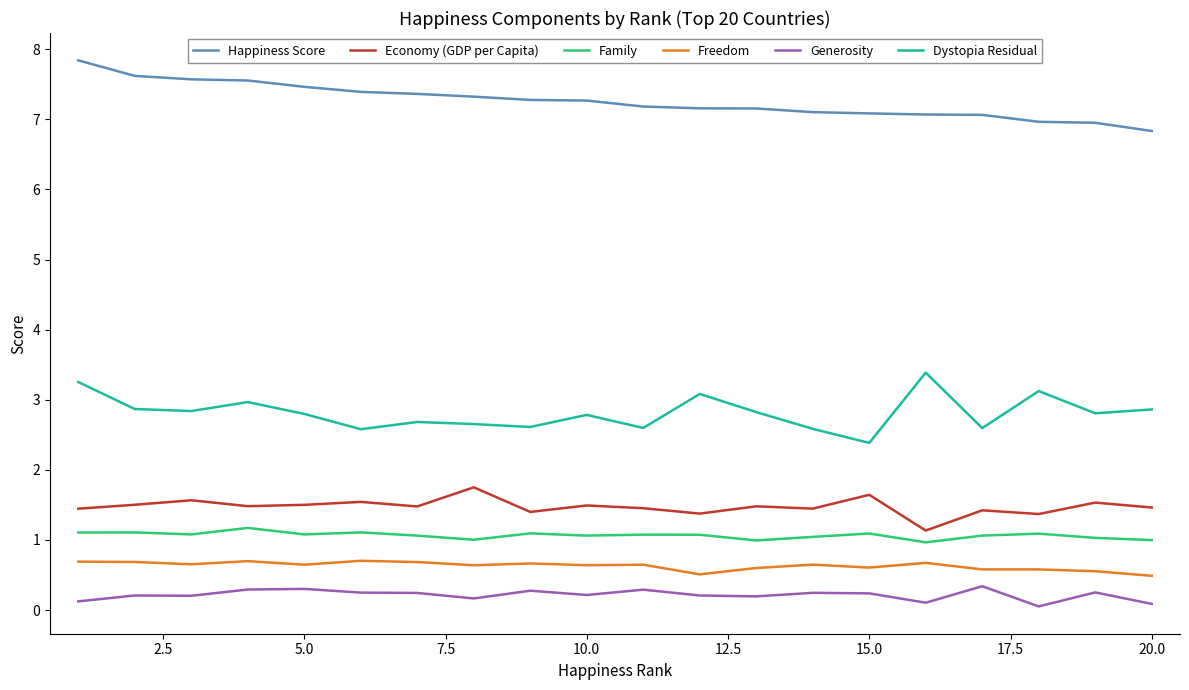

What is the greatest value displayed?

7.8